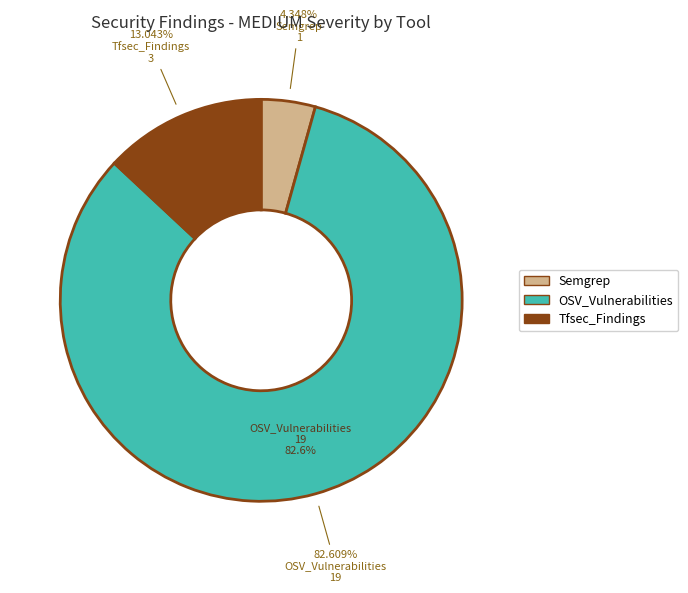

Combined, do Tfsec_Findings and OSV_Vulnerabilities account for over 50%?

Yes